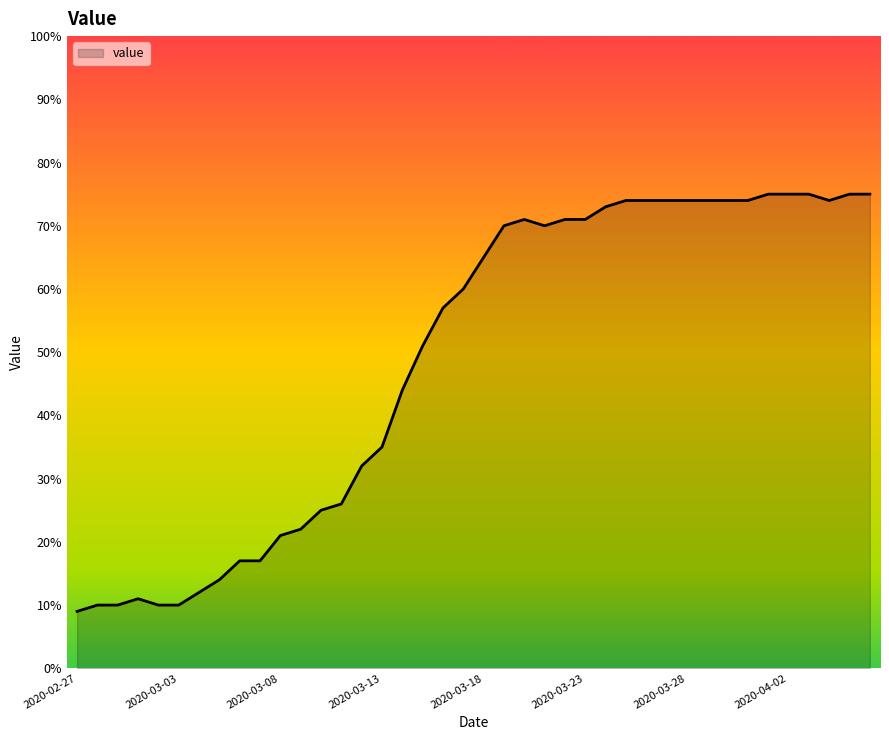

How many lines are shown in the chart?

1